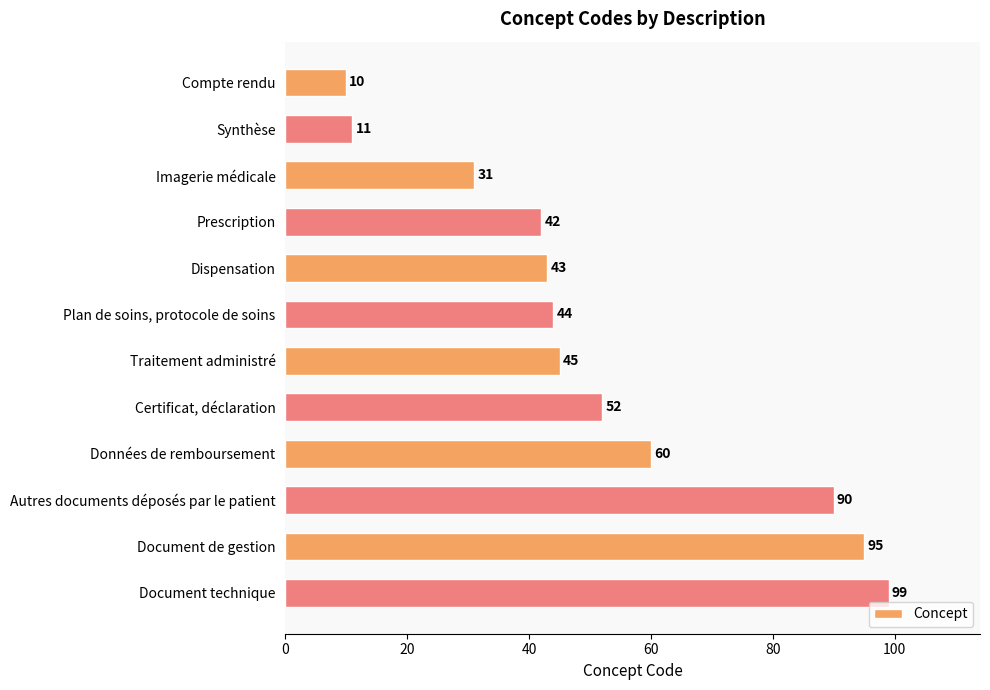

What is the value of the 2nd bar from the top?

11